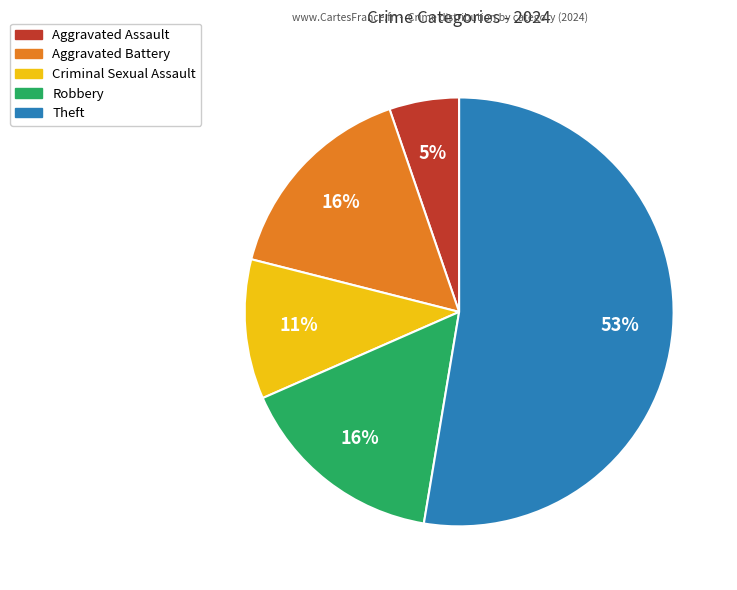

What is the ratio of the value at Aggravated Battery to the value at Robbery?

1.0